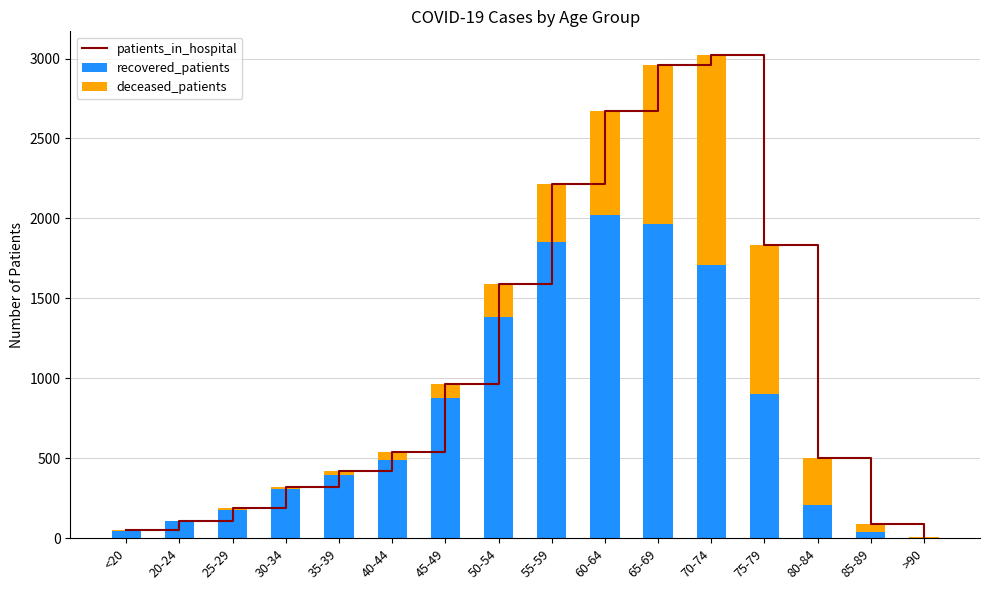

What is the difference between the second highest and minimum values in the patients_in_hospital series?

2952